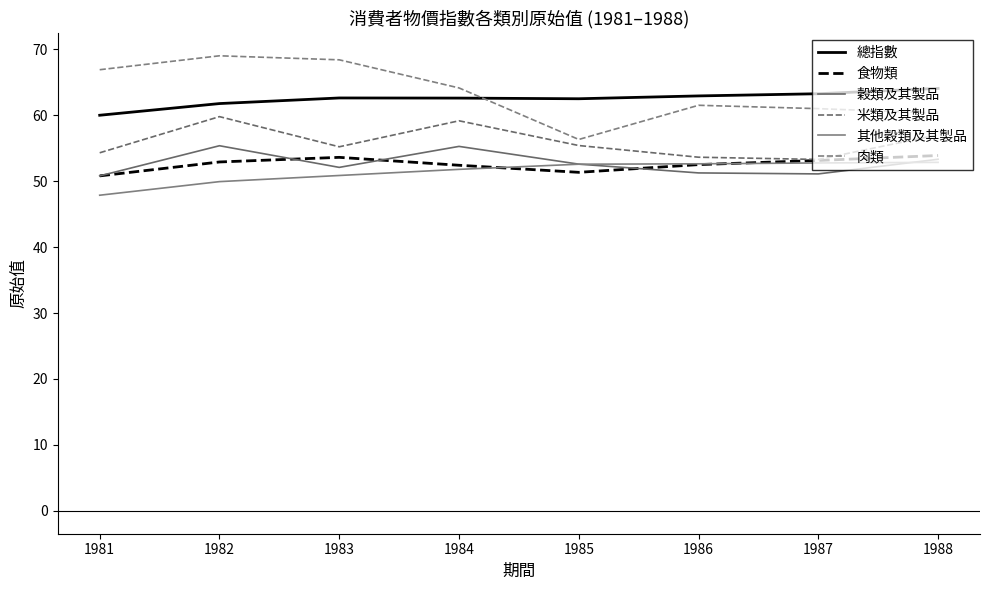

How many lines are shown in the chart?

6